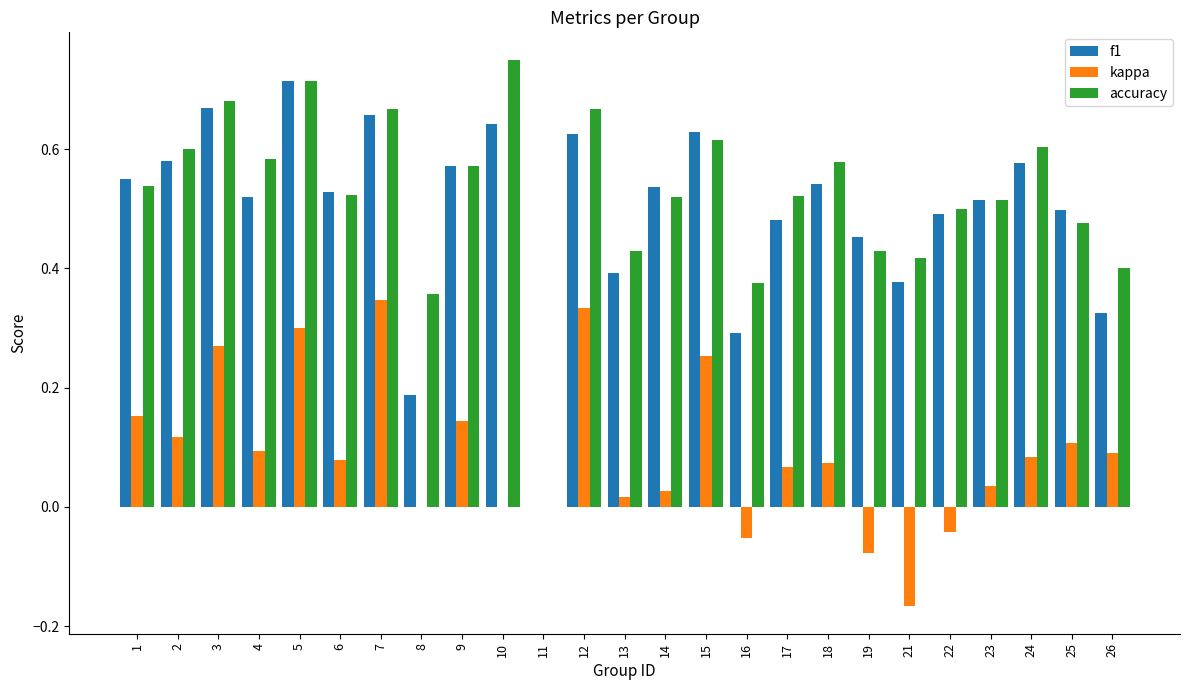

What is the sum of the f1 values at 9 and 2?

1.2